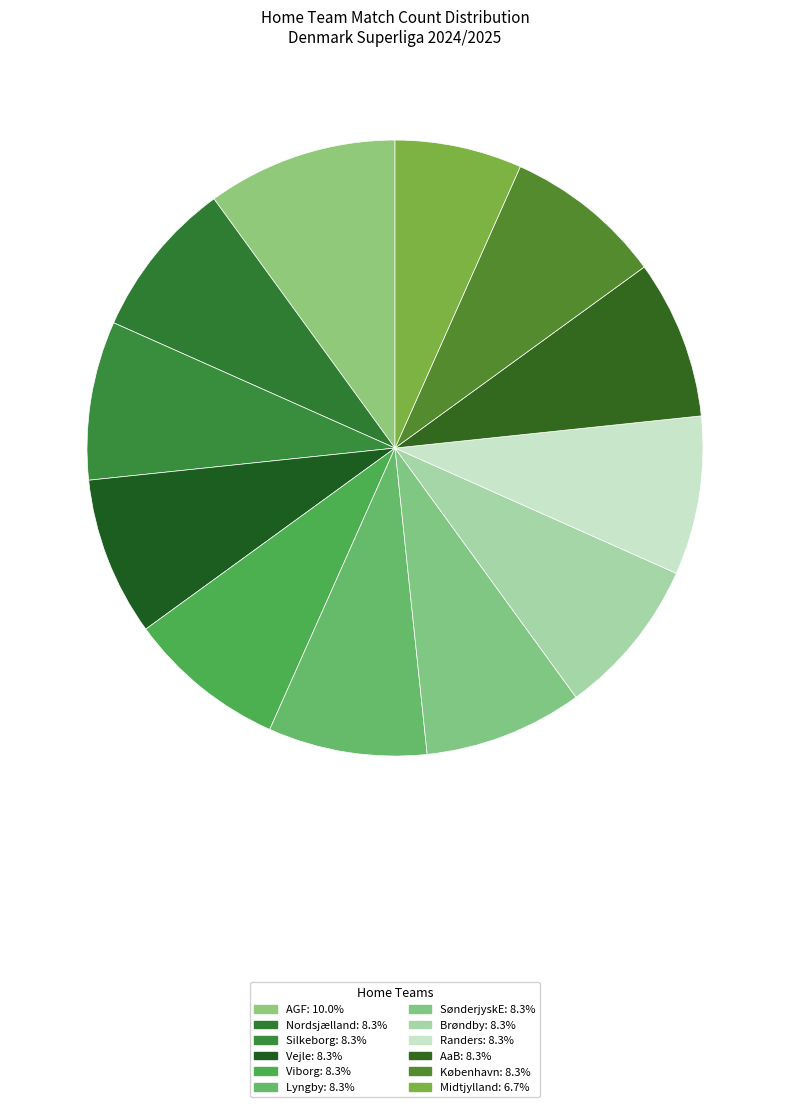

To the nearest percent, what portion does Silkeborg represent?

8%